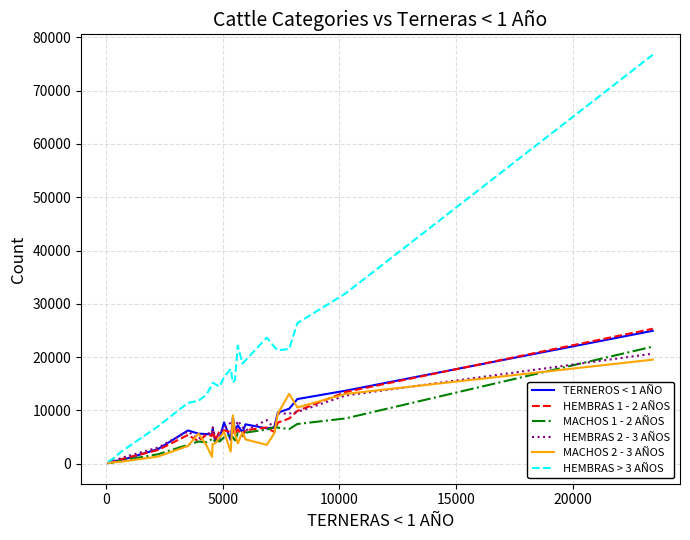

Which series has the widest spread of values?

HEMBRAS > 3 AÑOS